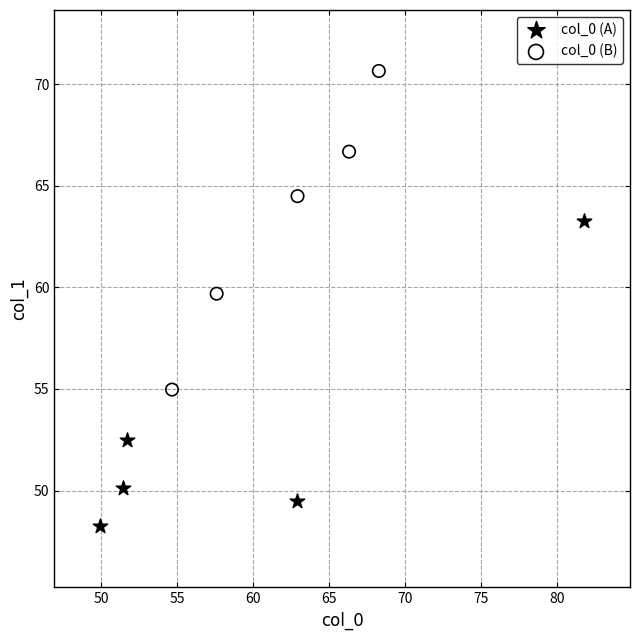

What are all the series names shown in the legend?

col_0 (A), col_0 (B)